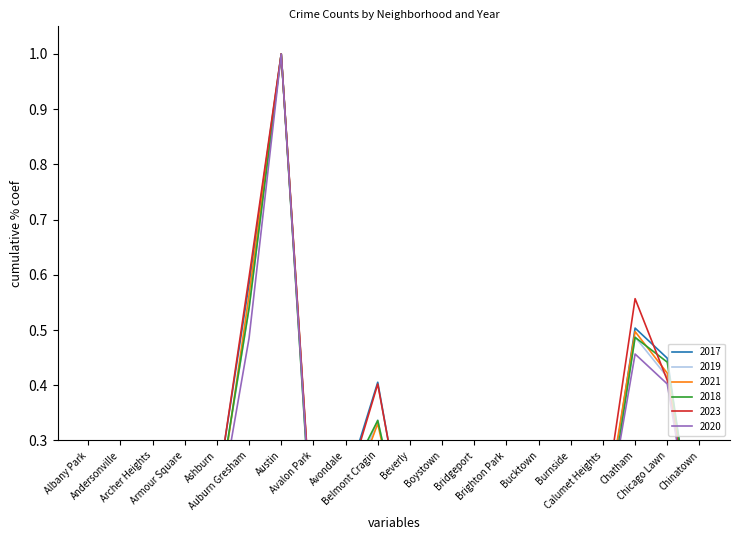

What is the total value across all series at Avalon Park?

0.6